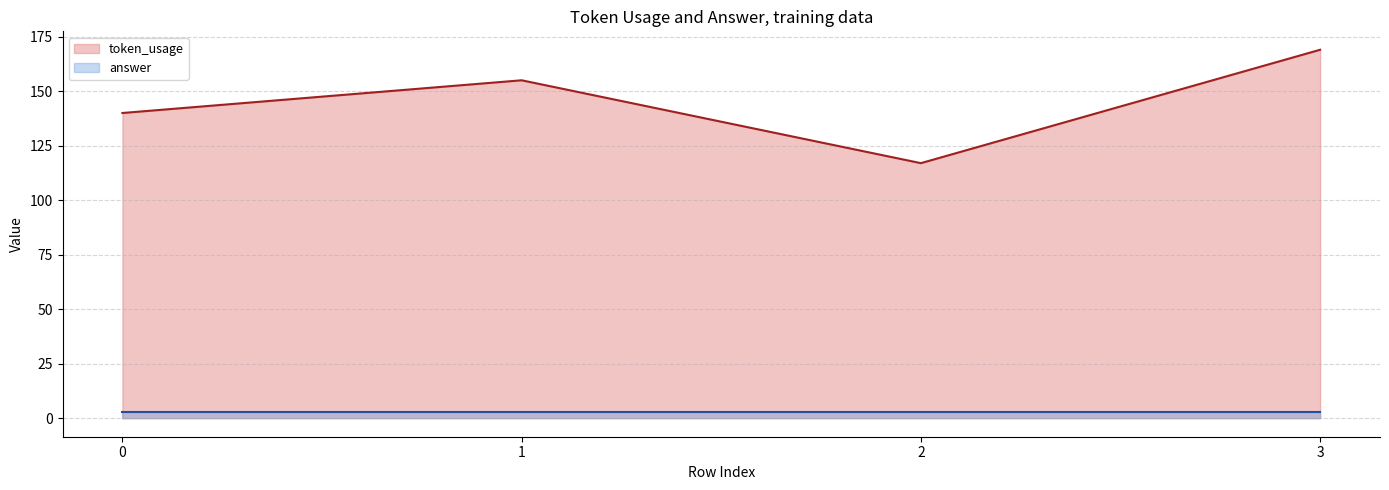

True or false: the data shows 87 at 3.

False